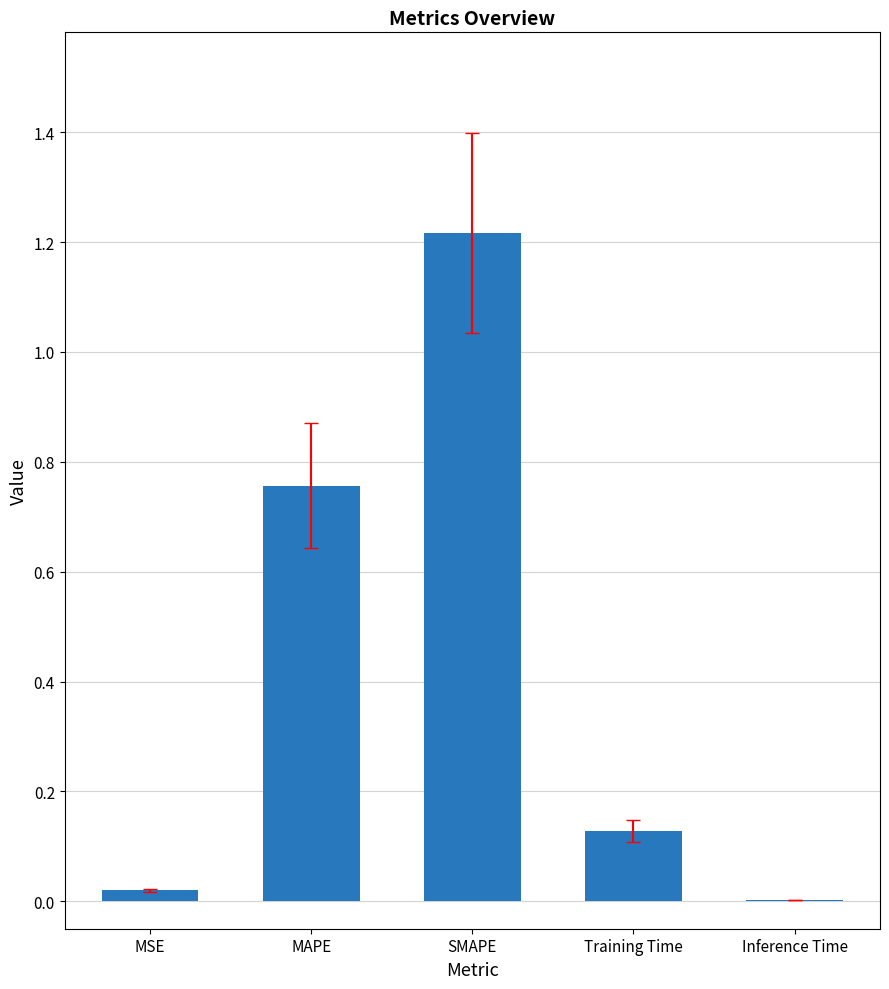

The value at SMAPE is 0.7. True or false?

False